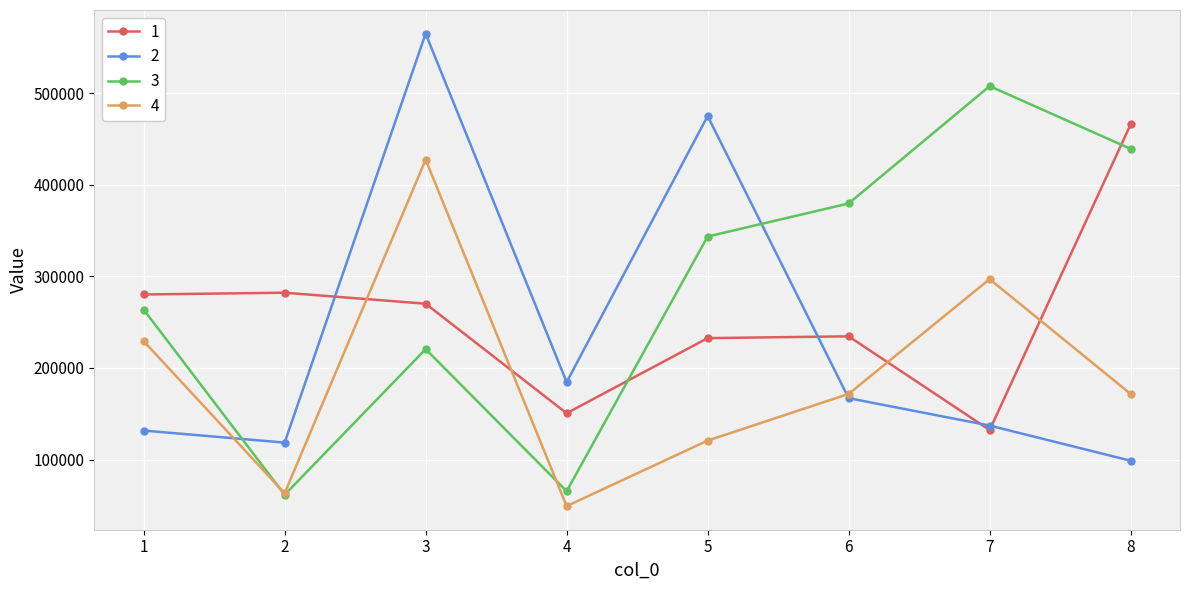

True or false: 3 has a value of 87489.9 at 5.

False